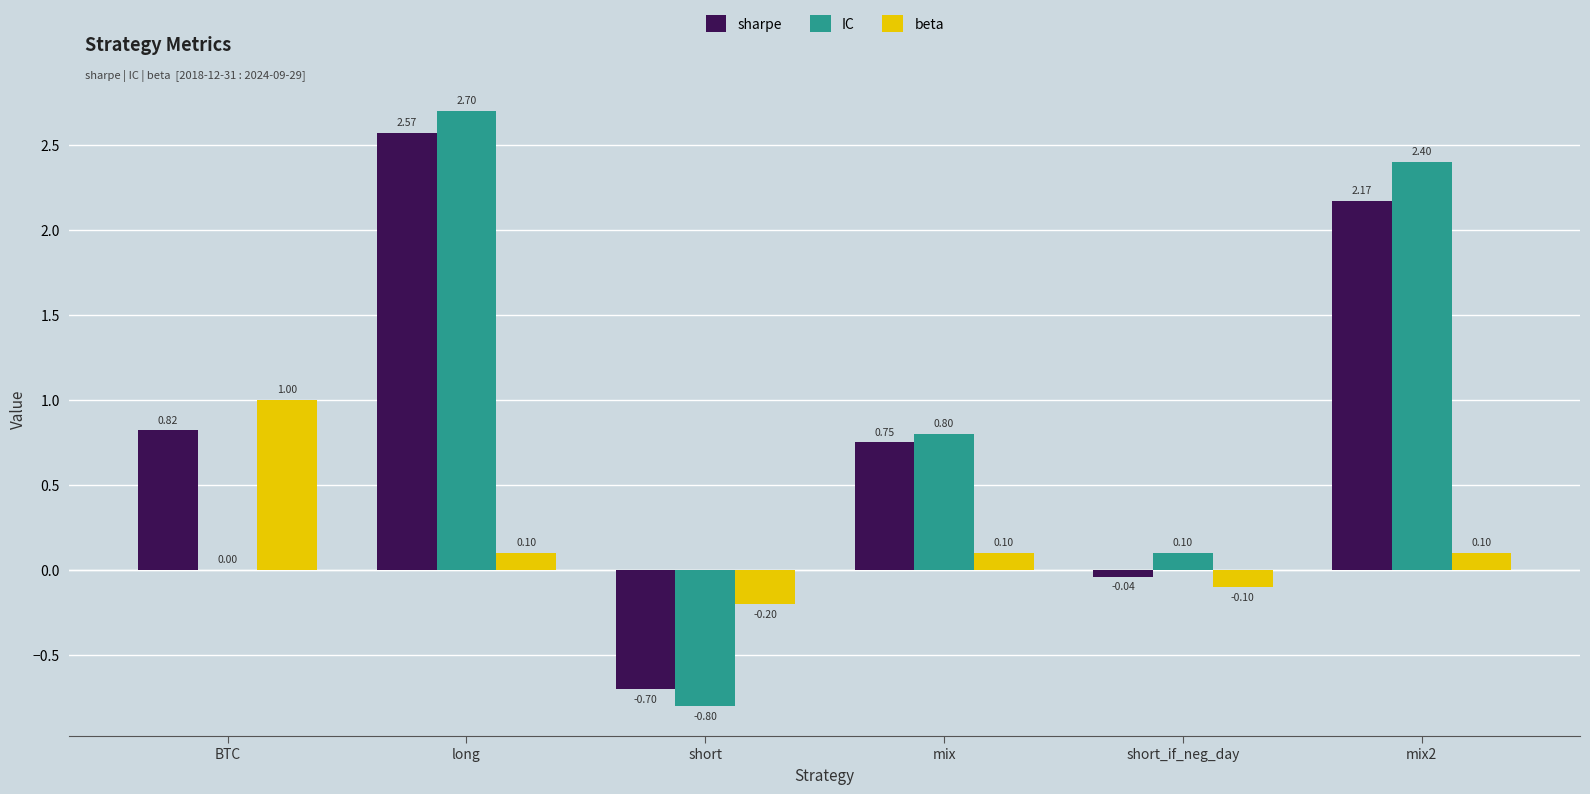

At which label does beta reach its peak?

BTC